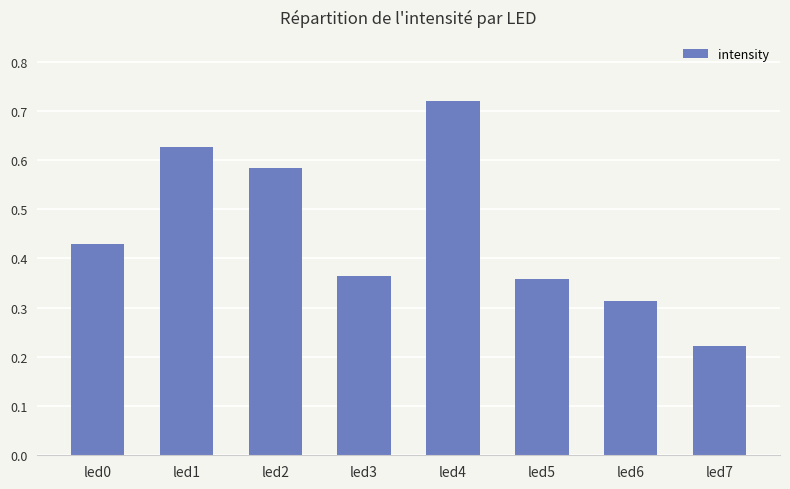

How many values are between 0 and 1?

8